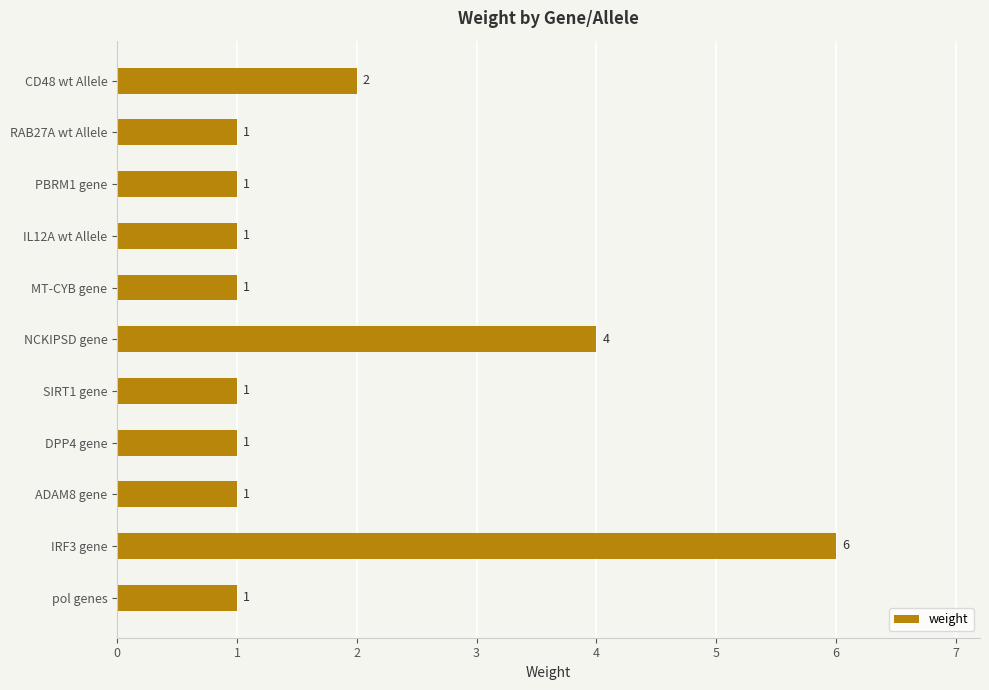

Which label corresponds to the largest value in the chart?

IRF3 gene